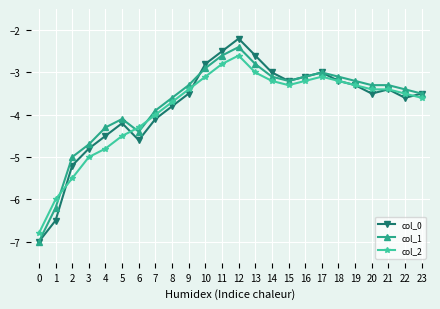

What is the spread (max minus min) of values at 6?

0.3